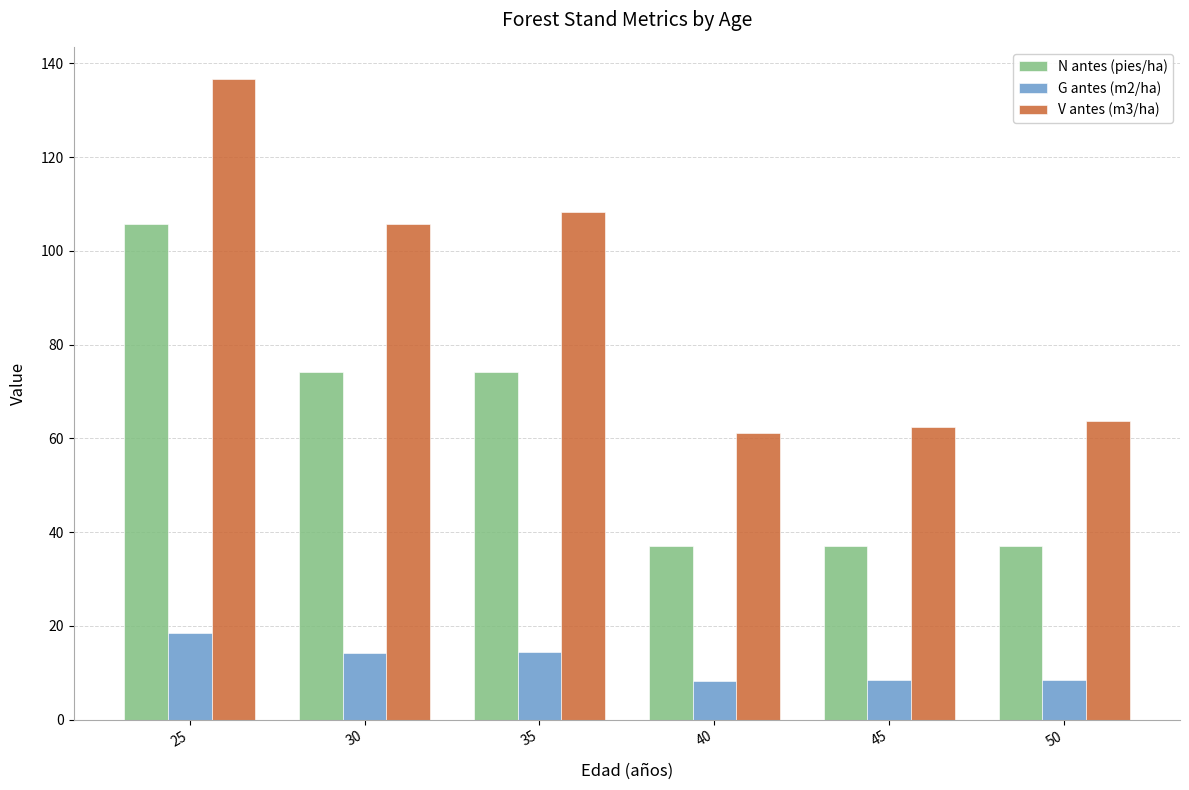

True or false: V antes (m3/ha) has a value of 186.7 at 35.

False